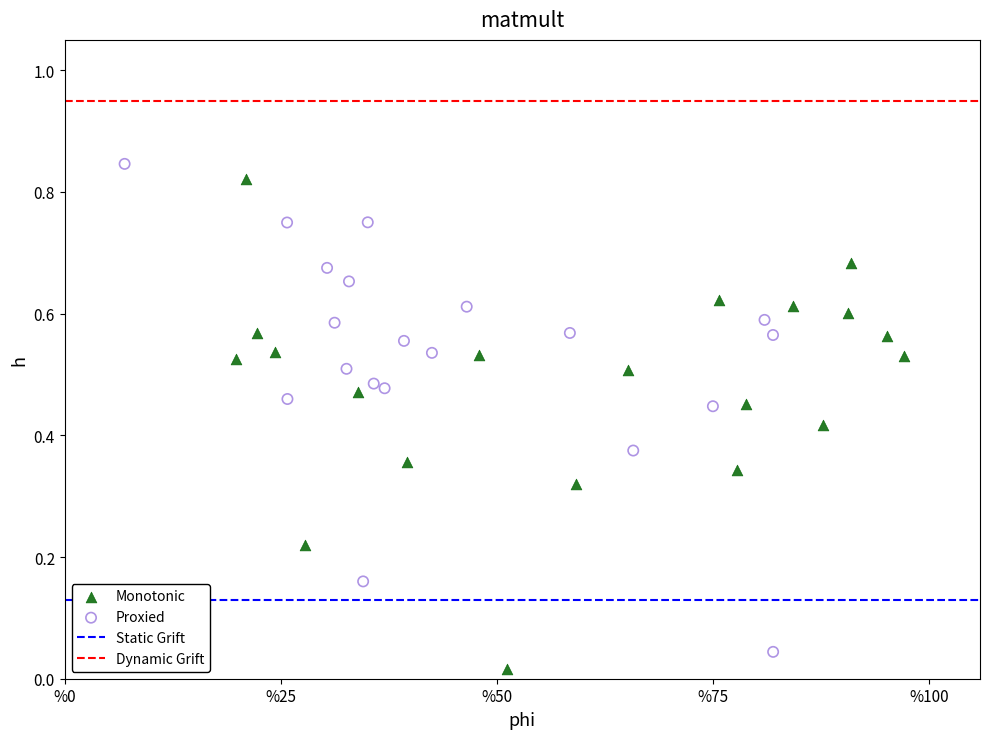

Which series reaches the maximum Y coordinate?

Proxied